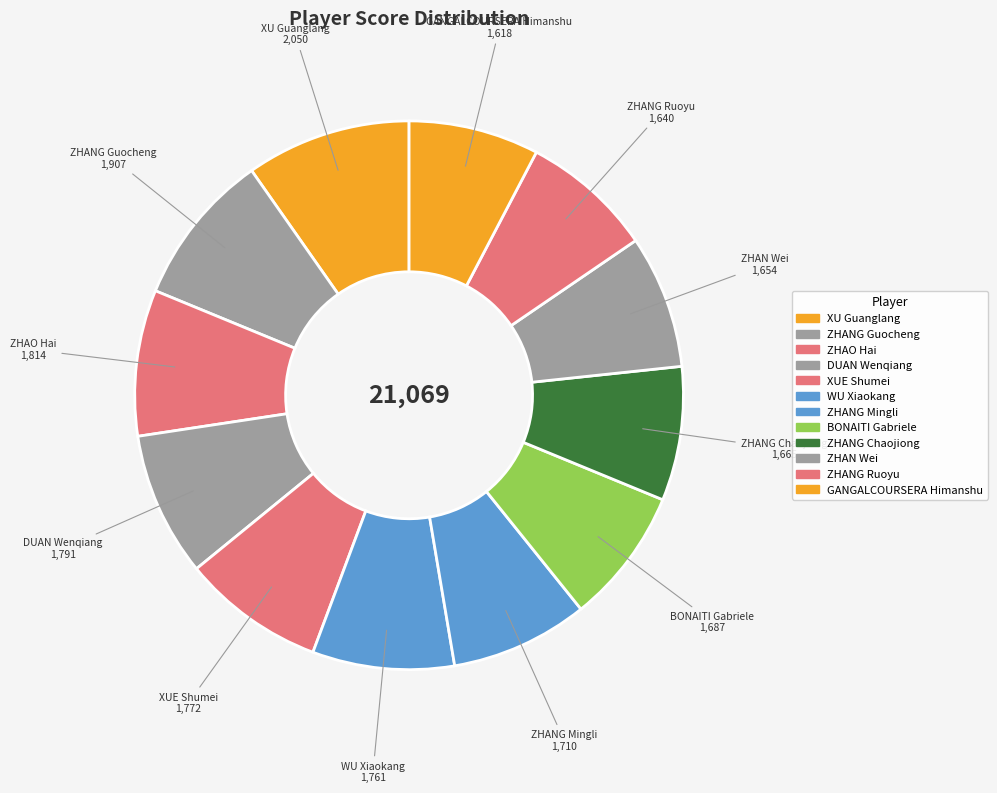

What is the largest slice in the pie chart?

XU Guanglang